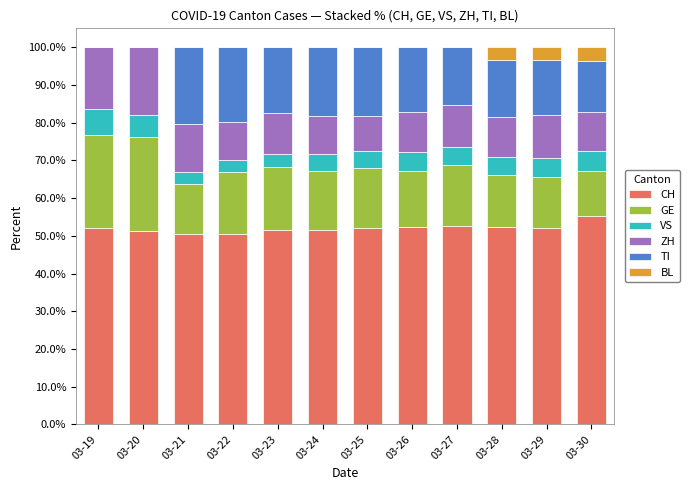

What is the total value across all series at 03-23?

100.0